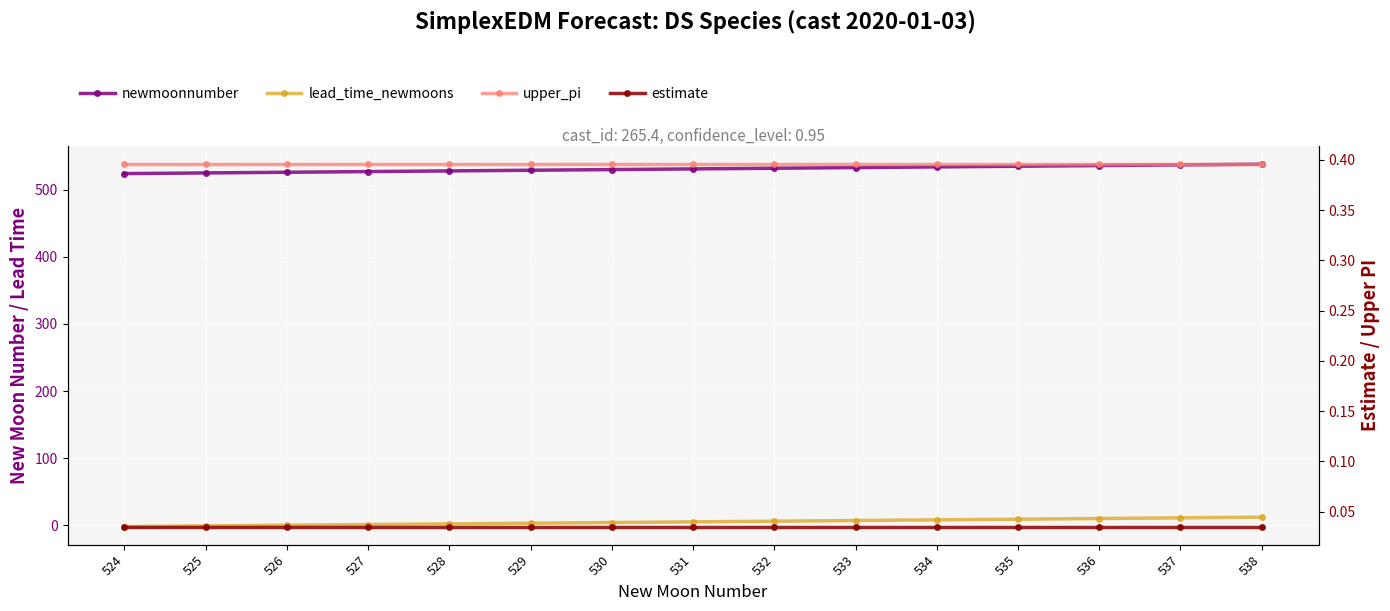

List the series in order of their peak value, lowest first.

estimate, upper_pi, lead_time_newmoons, newmoonnumber